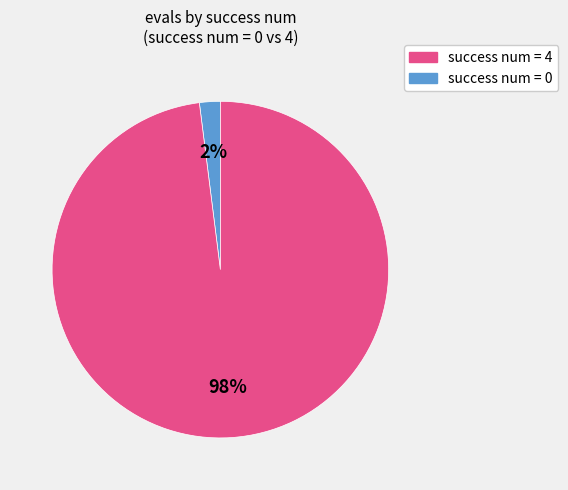

To the nearest percent, what is the average slice percentage?

50%